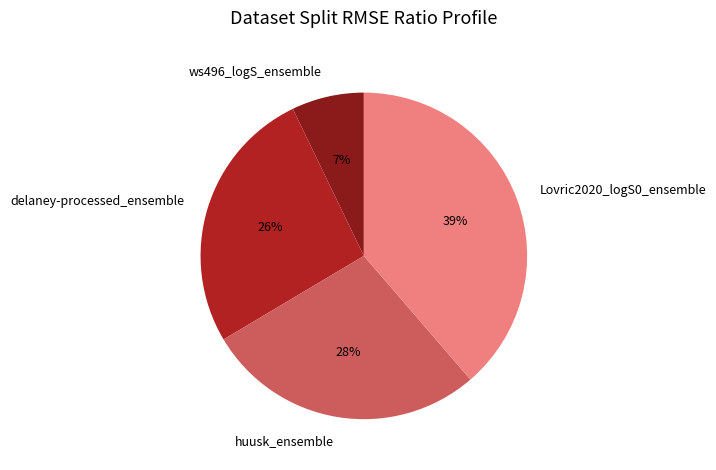

Rank the categories by value from highest to lowest.

Lovric2020_logS0_ensemble, huusk_ensemble, delaney-processed_ensemble, ws496_logS_ensemble